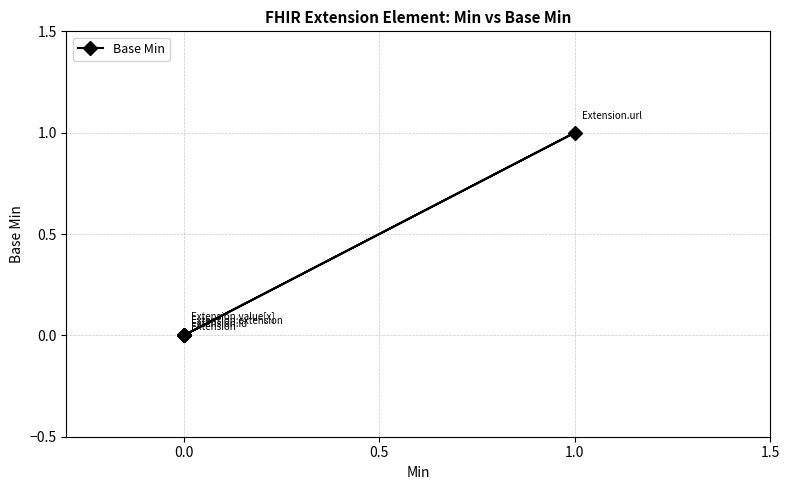

How many distinct data groups are displayed?

1